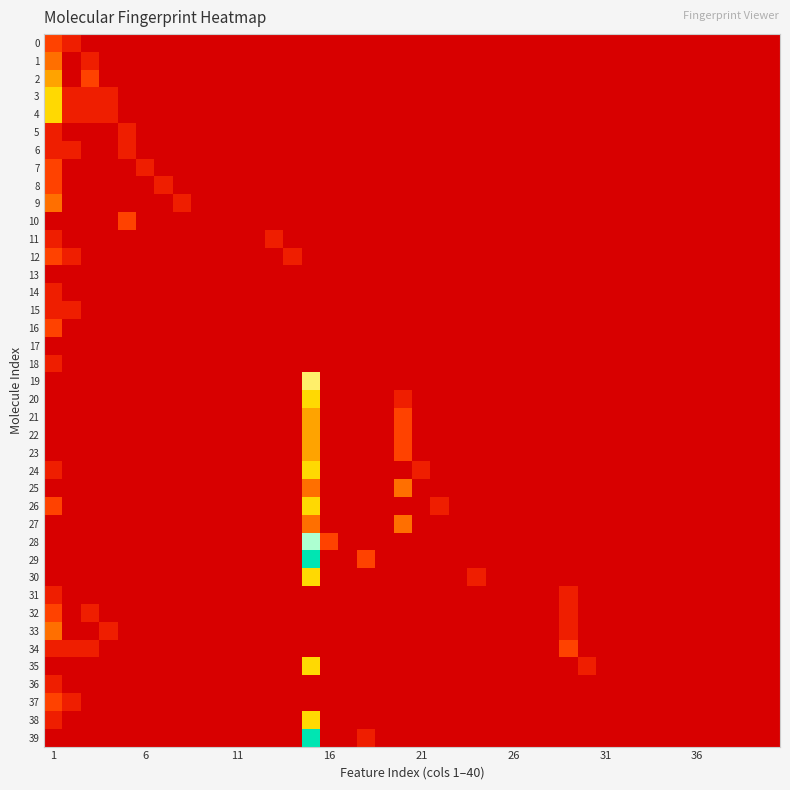

What is the sum of all values?

11